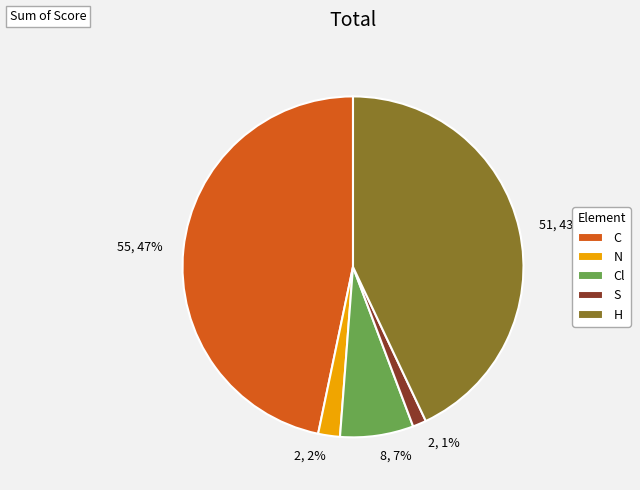

To the nearest percent, what is the average slice percentage?

20%